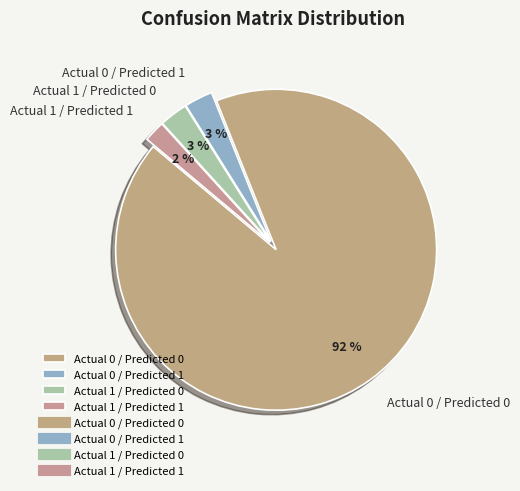

Approximately how many times larger is the value at Actual 1 / Predicted 0 compared to Actual 0 / Predicted 1?

1.0